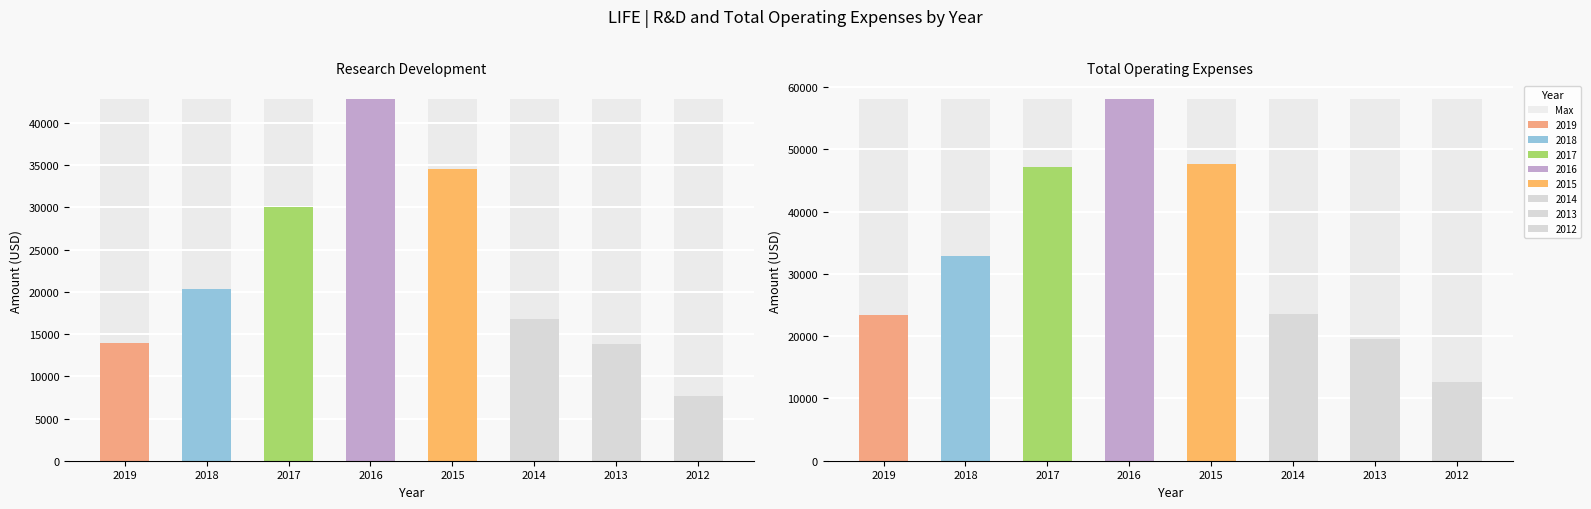

Where is Total Operating Expenses nearest to the value 35300?

2018